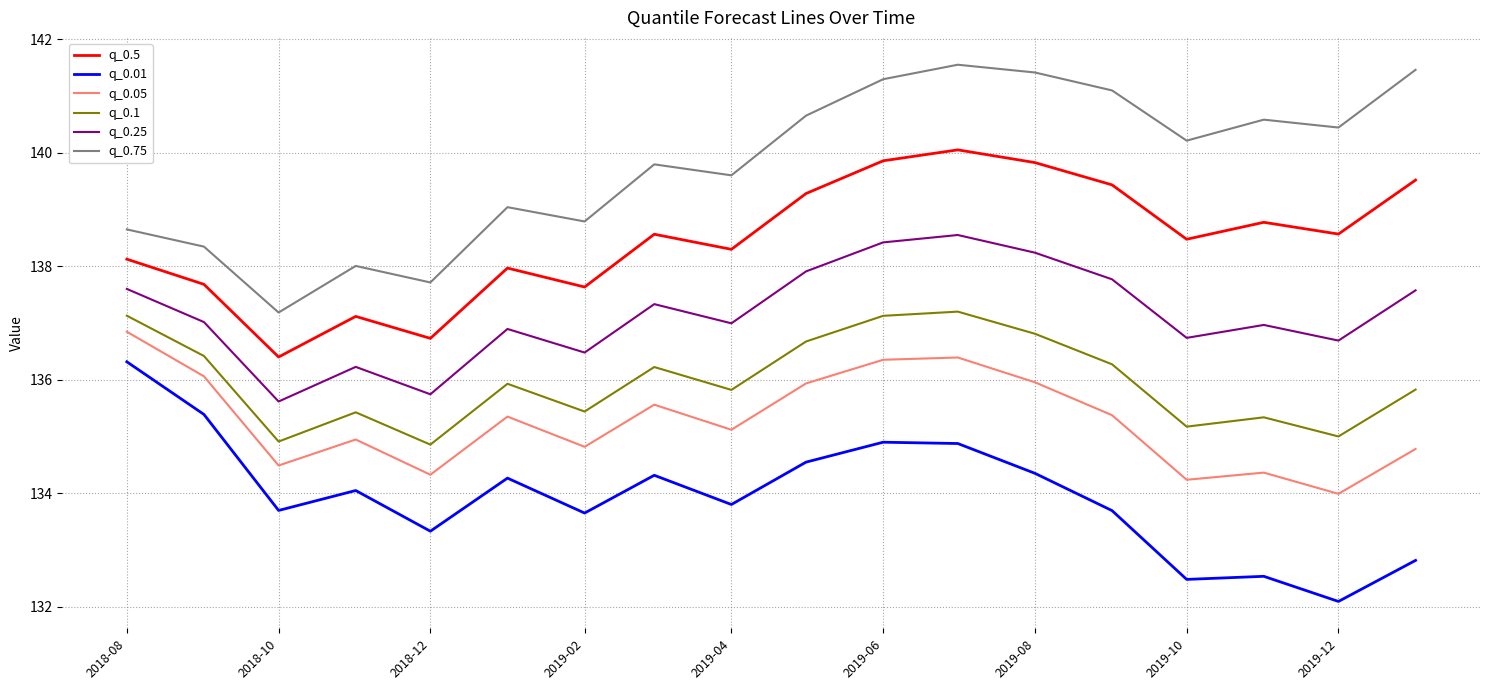

How many values in the q_0.75 series exceed 140?

9